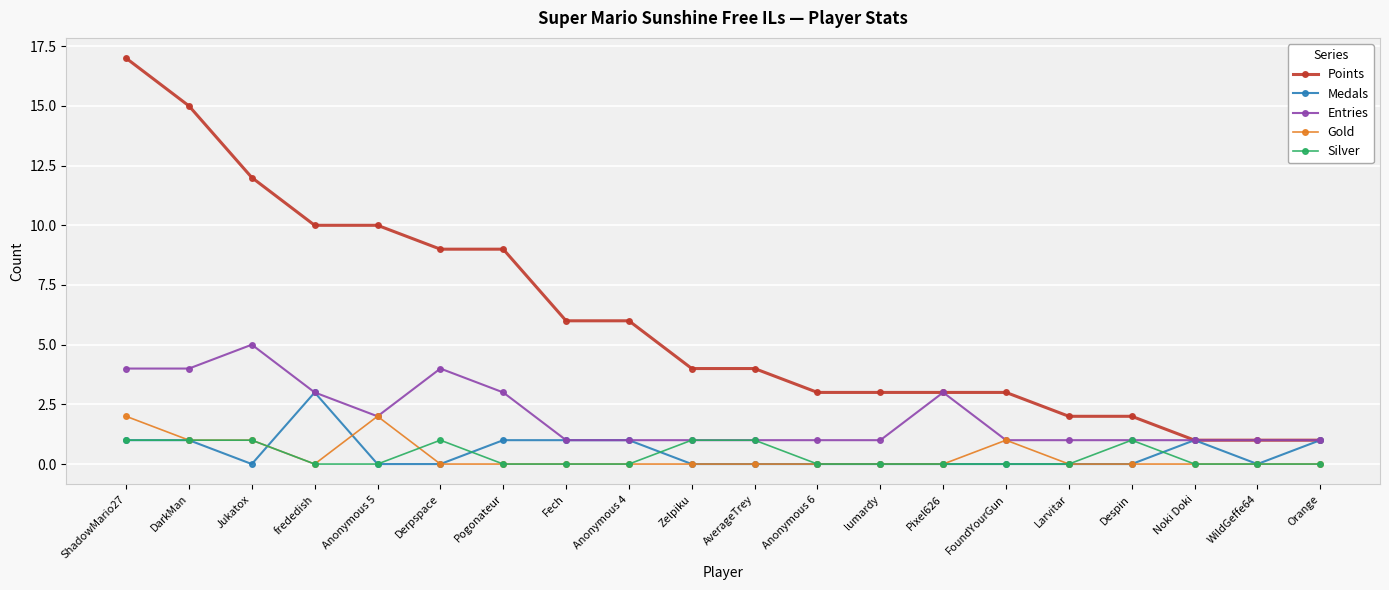

True or false: Silver and Points intersect in this chart.

False